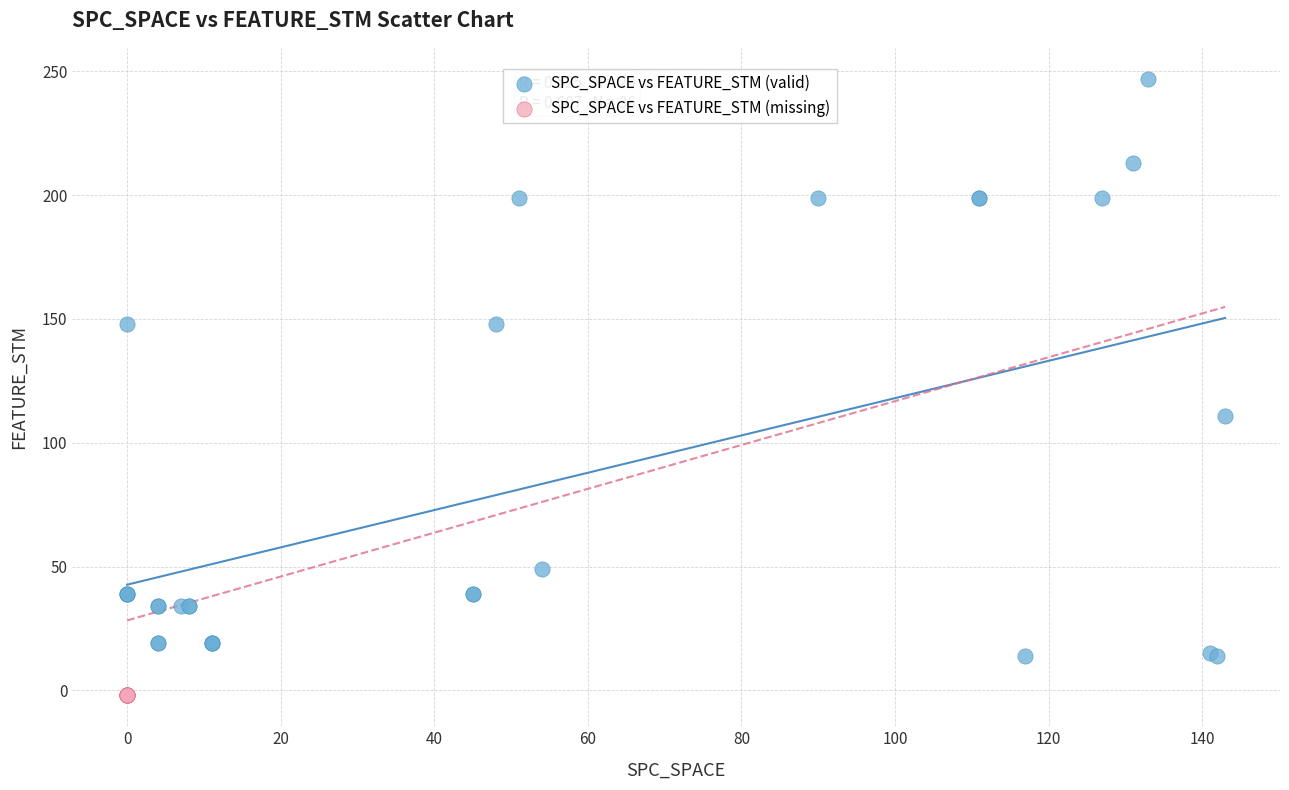

Which series contains the highest Y value?

SPC_SPACE vs FEATURE_STM (valid)